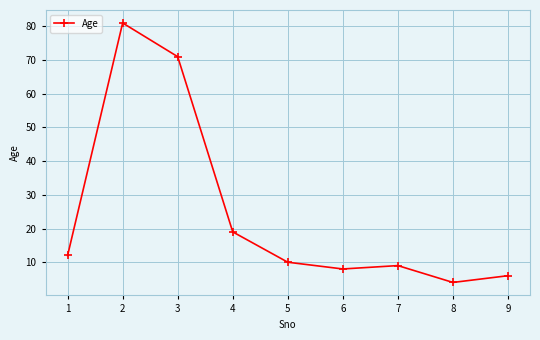

Reading left to right, list all the values displayed in this chart.

1=12	2=81	3=71	4=19	5=10	6=8	7=9	8=4	9=6